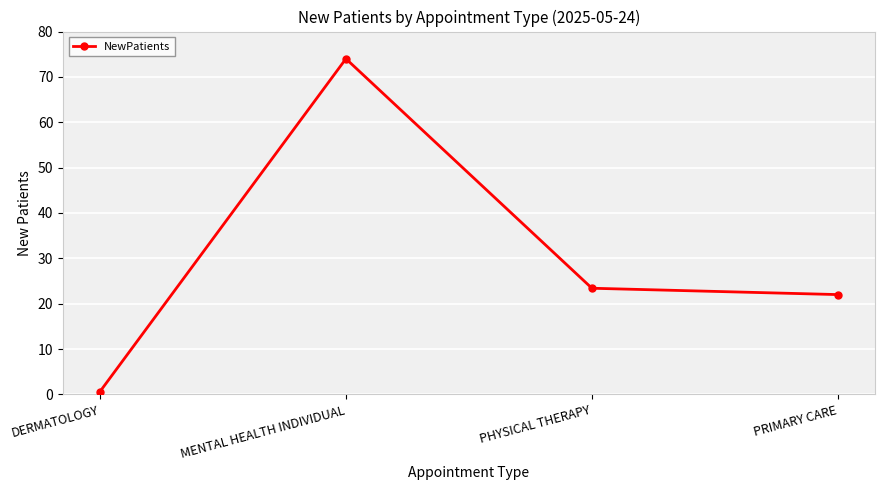

What is the label of the 4th point from the left?

PRIMARY CARE